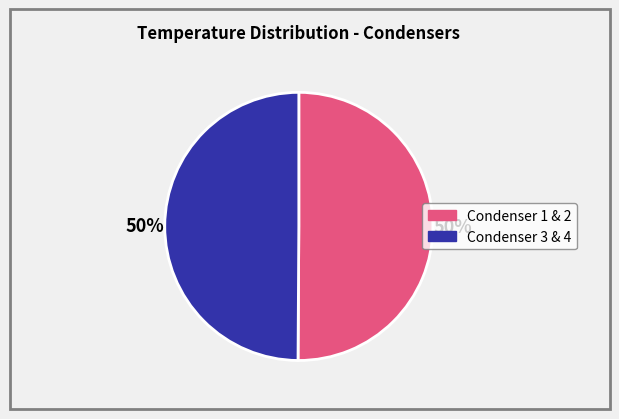

To the nearest percent, what is the average slice percentage?

50%